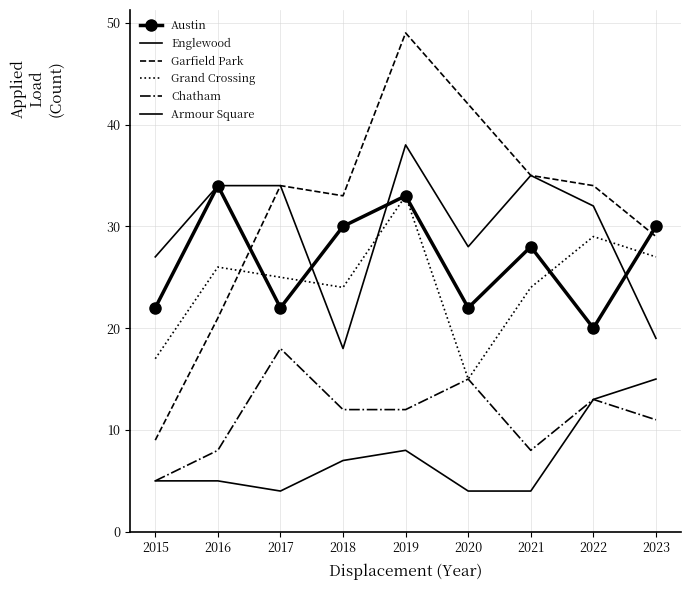

What are all the series names shown in the legend?

Austin, Englewood, Garfield Park, Grand Crossing, Chatham, Armour Square